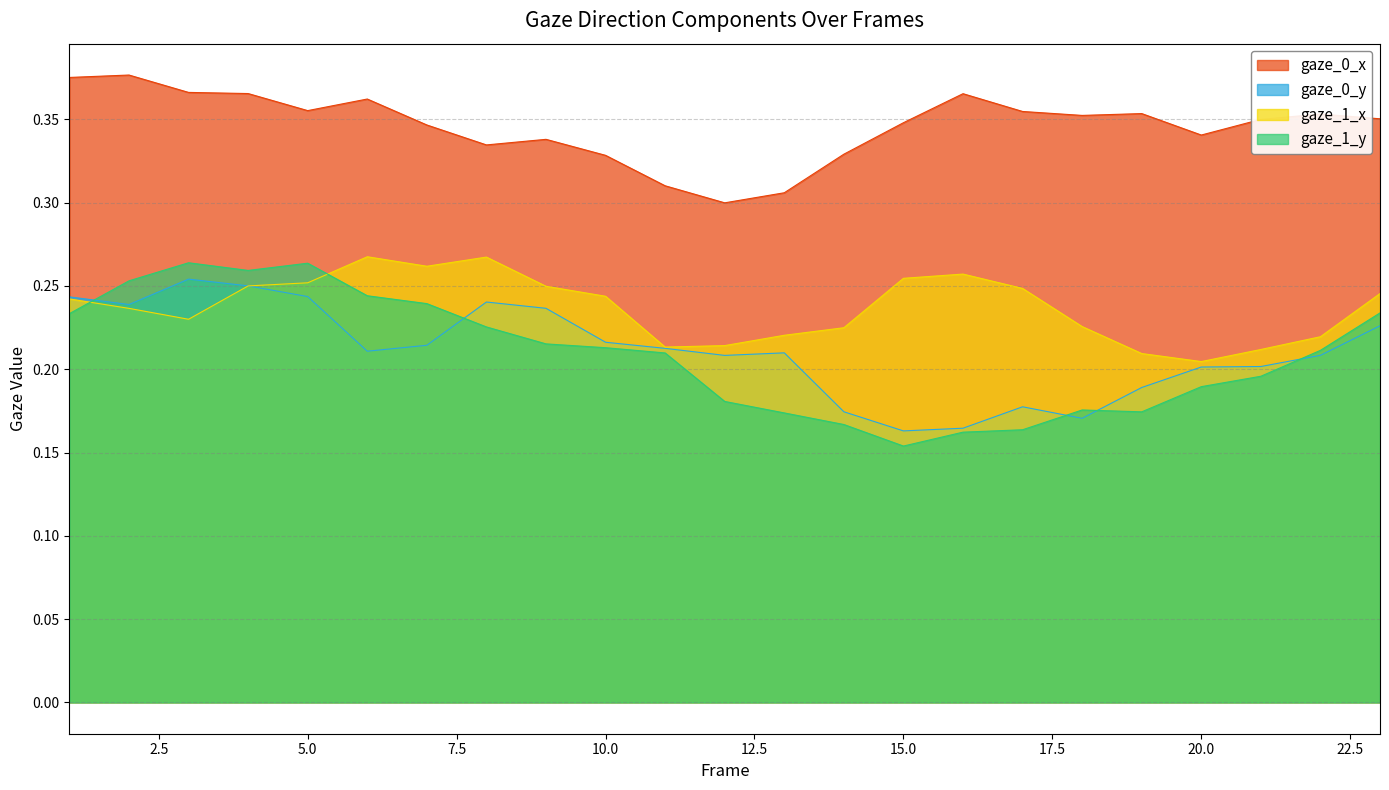

At 17, list the series in order from largest to smallest.

gaze_0_x, gaze_1_x, gaze_0_y, gaze_1_y